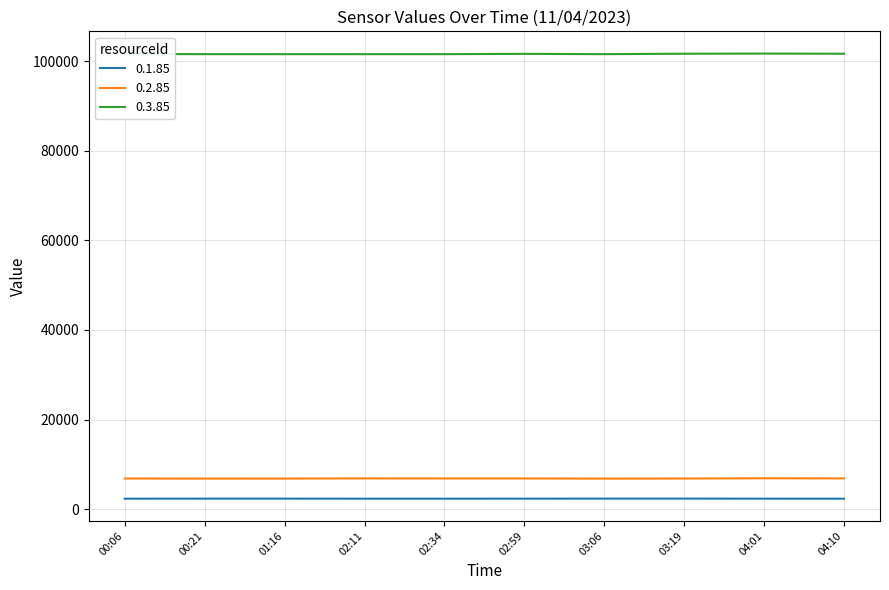

At how many categories does at least one series exceed 8021?

10